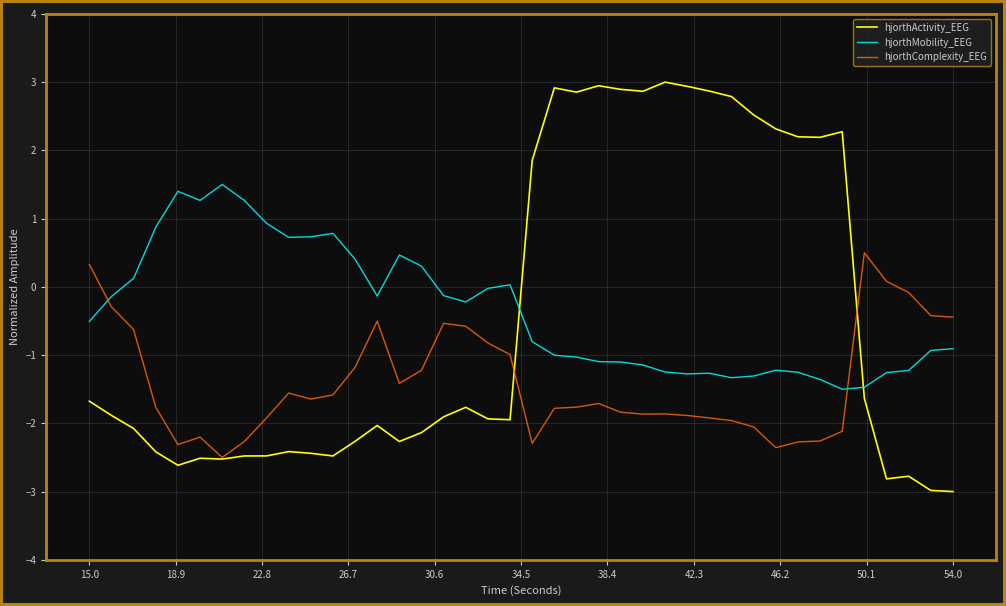

True or false: hjorthComplexity_EEG and hjorthMobility_EEG cross at least once.

True